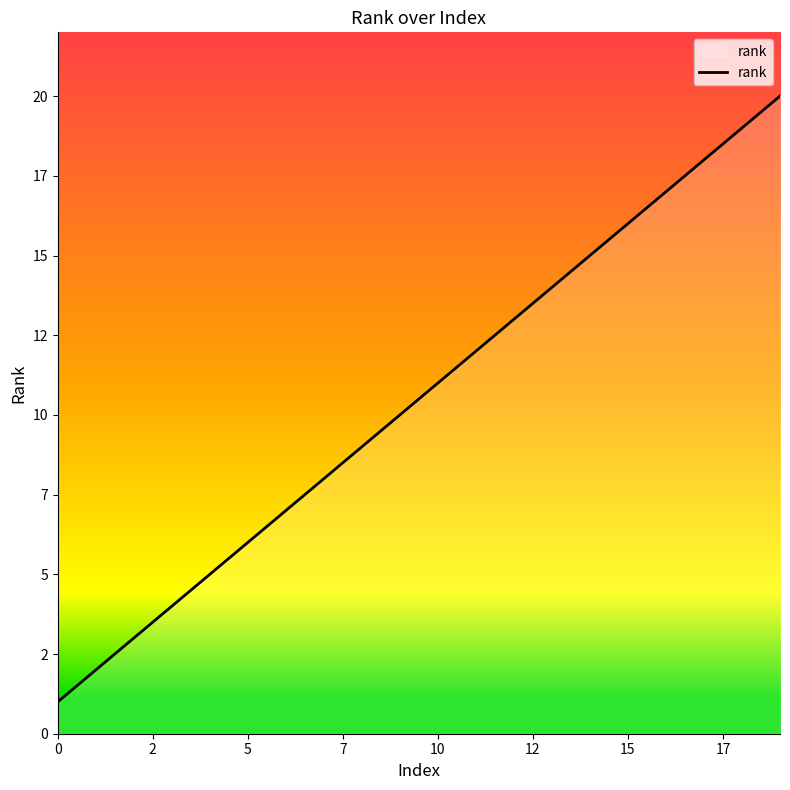

Does the chart display data point markers on the line(s)?

No